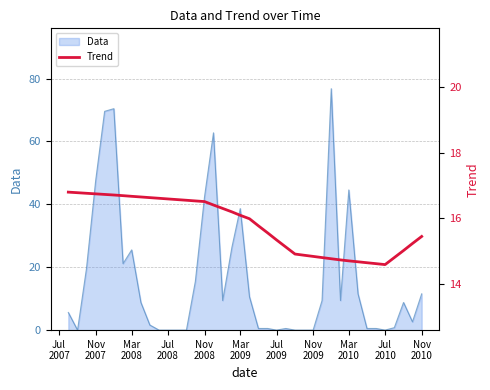

What is the average value?

15.8